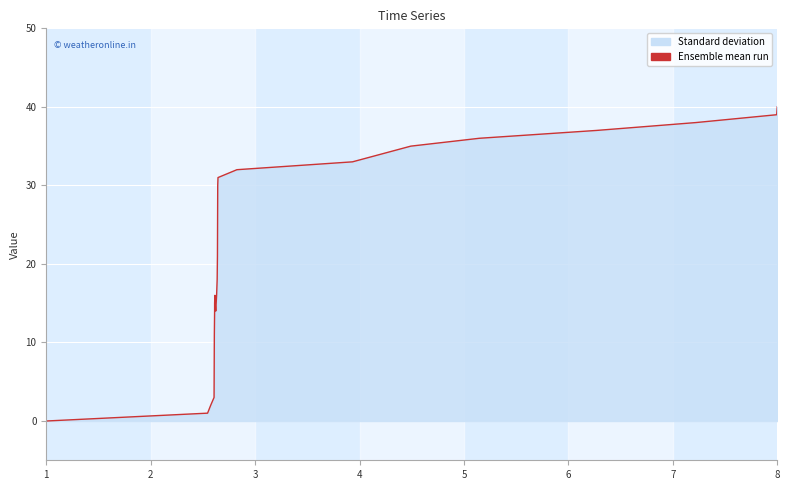

What is the average value?

21